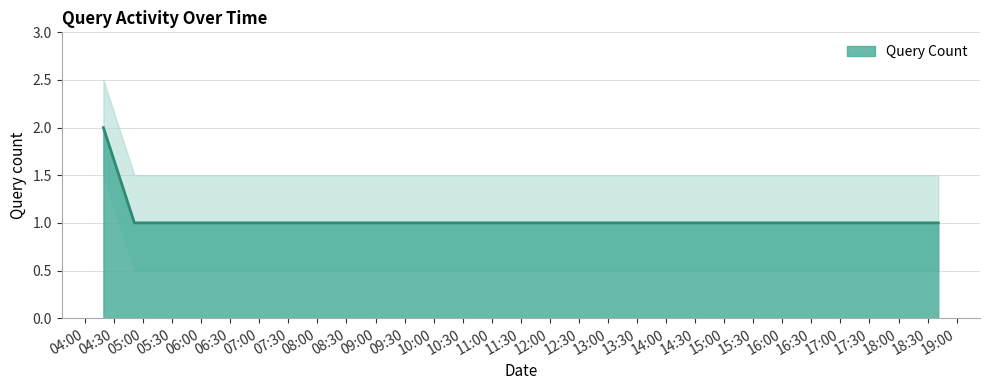

Where is the data nearest to the value 1?

2019-06-15 04:51:00